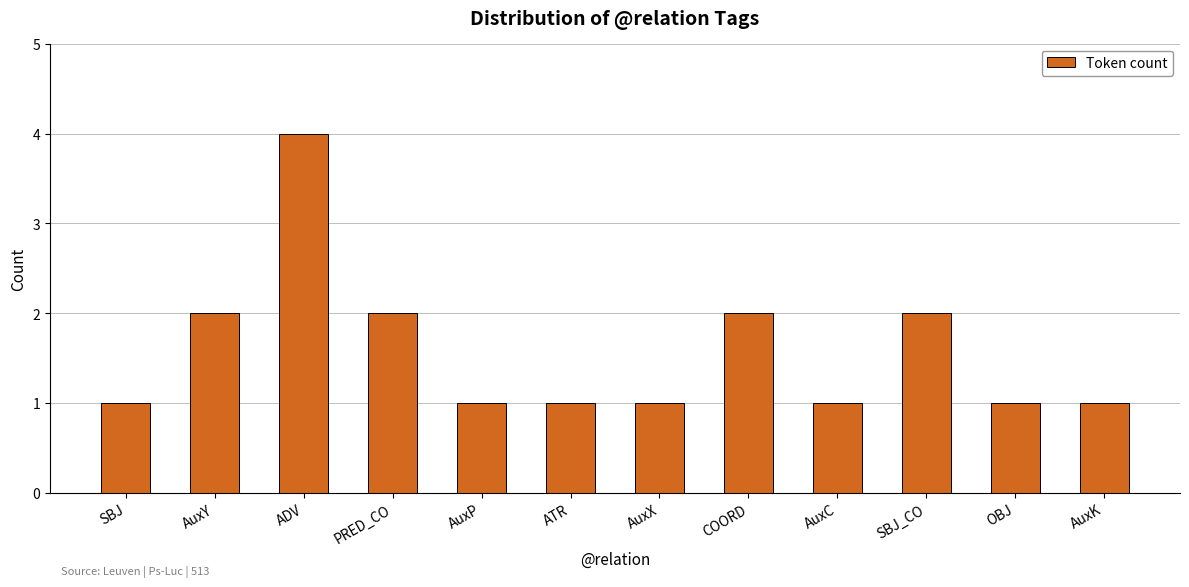

What is the label of the 12th bar from the left?

AuxK